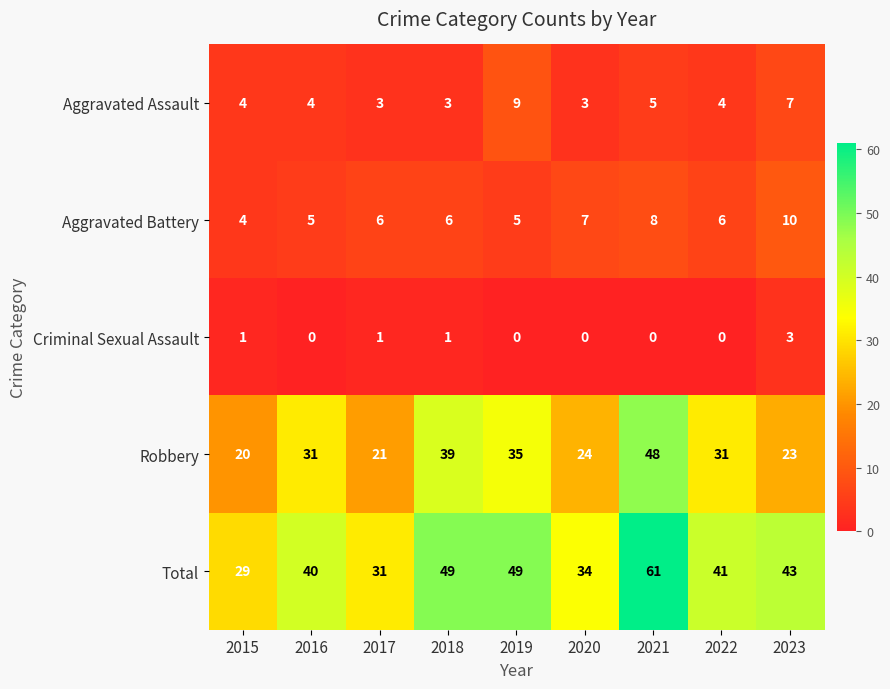

What is the sum of the Robbery values at 2021 and 2019?

83